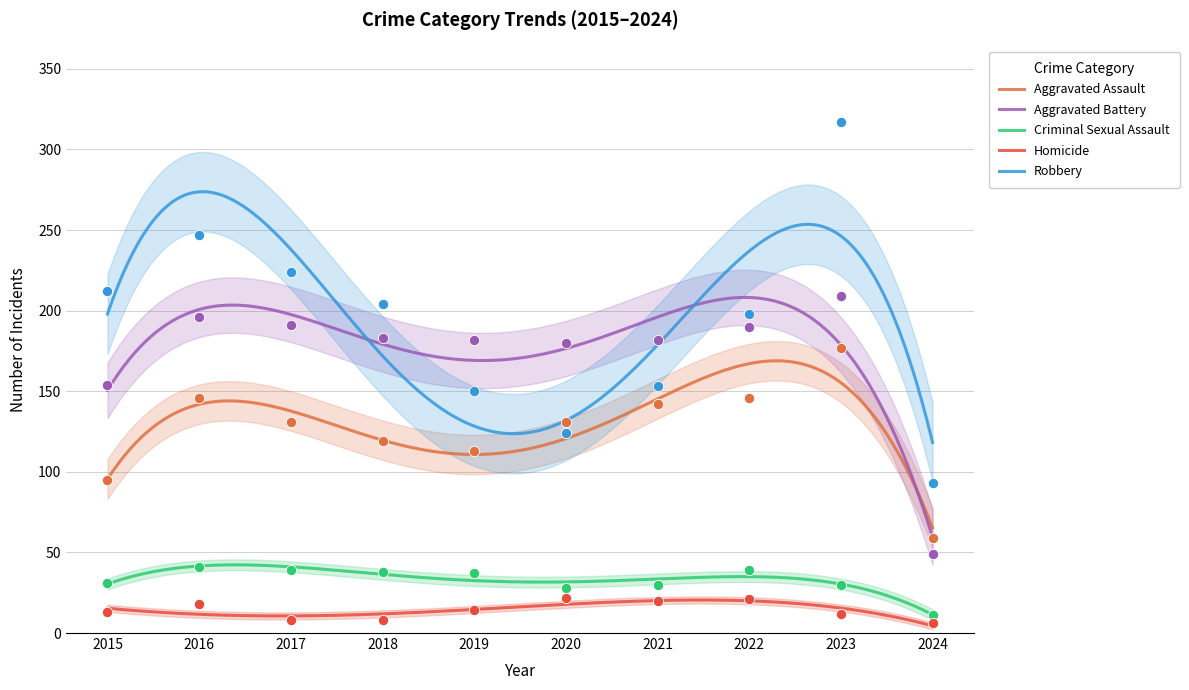

Which series has the largest total across all categories?

Robbery